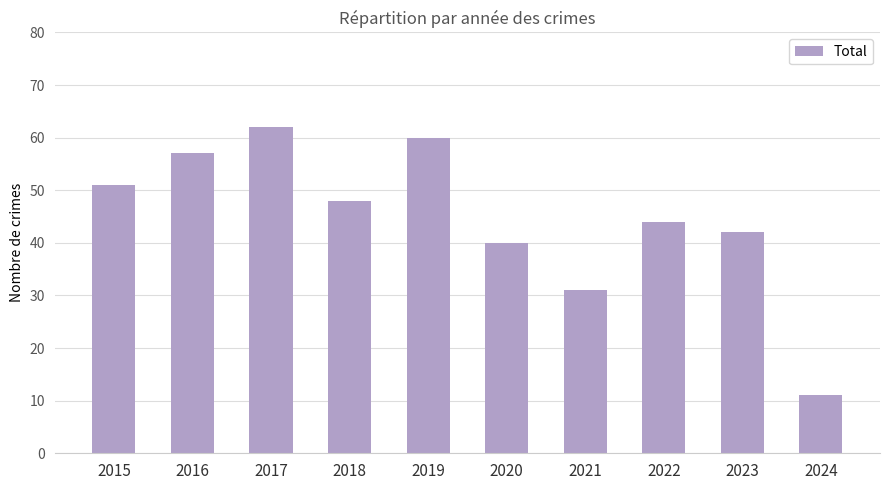

What is the change in value from 2019 to 2024?

-49